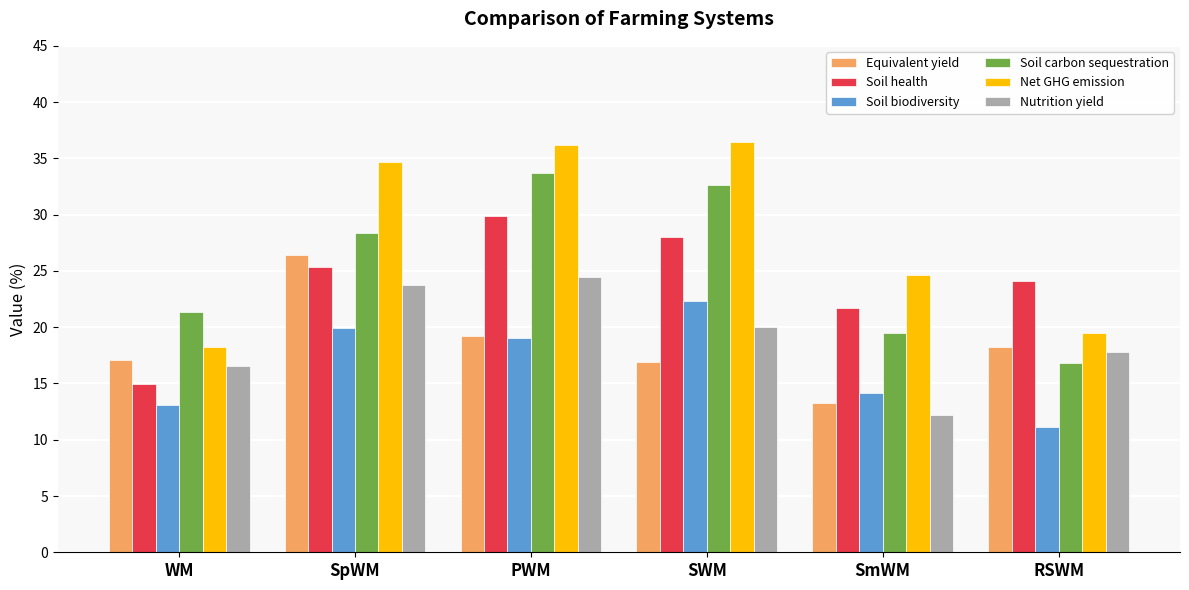

How many values in the Nutrition yield series are below 20?

3